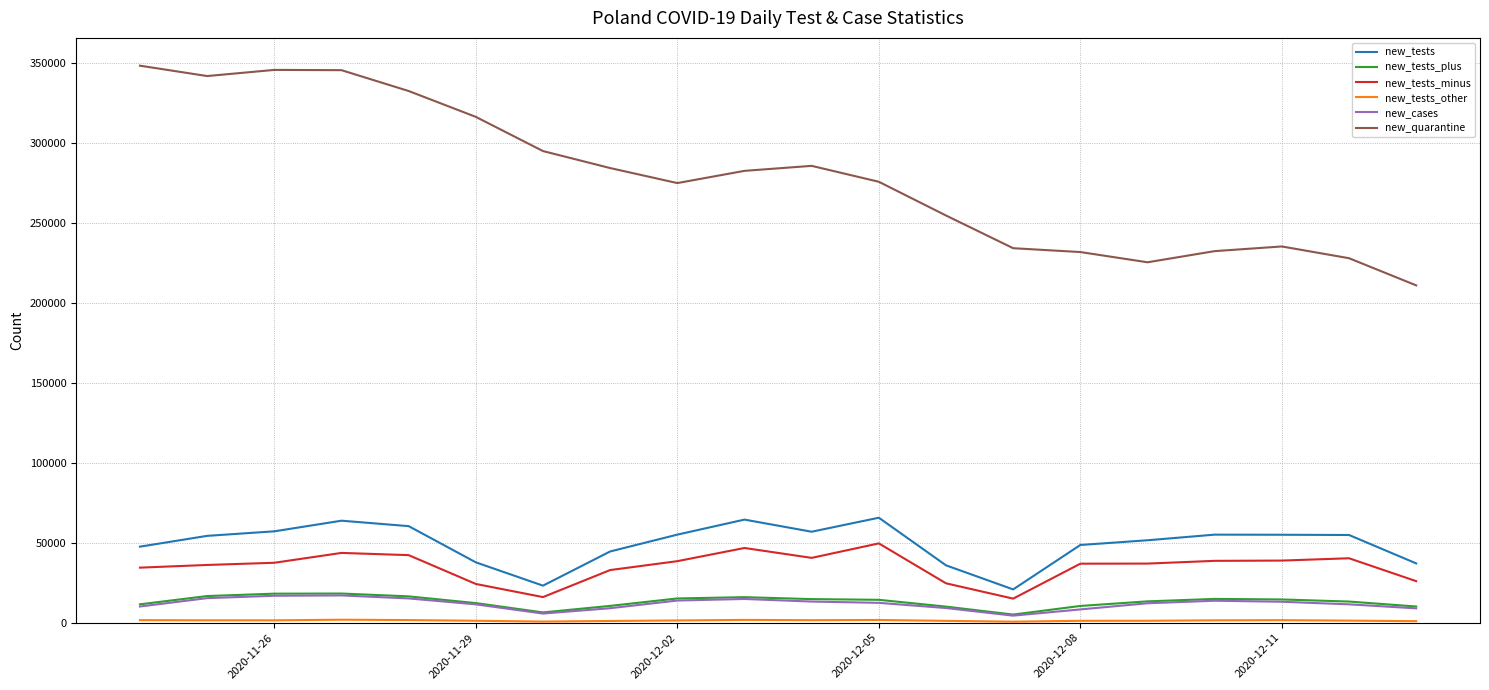

True or false: new_tests and new_tests_plus intersect in this chart.

False